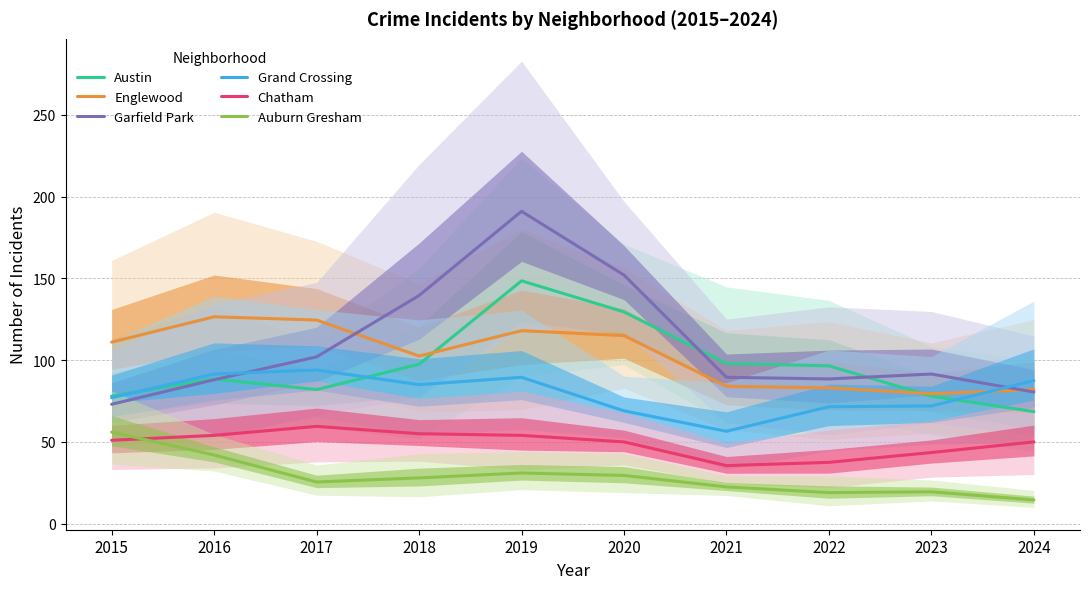

After their last crossing, which series has the higher values: Garfield Park or Grand Crossing?

Grand Crossing